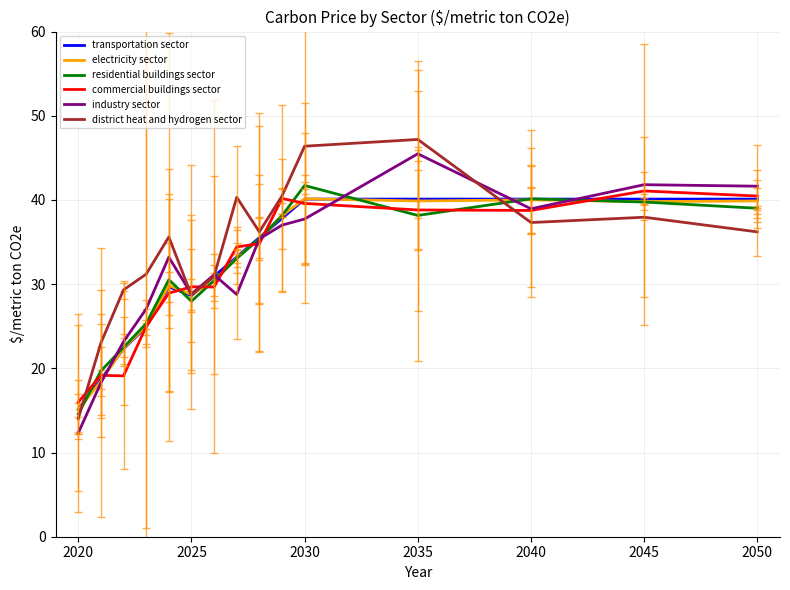

Which series has the largest range (max minus min)?

district heat and hydrogen sector